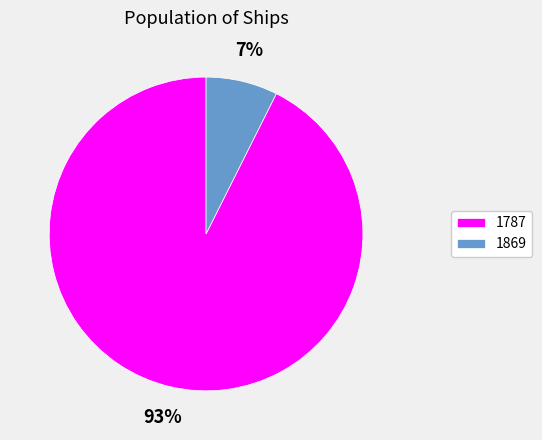

To the nearest percent, what is the combined percentage of 1787 and 1869?

100%